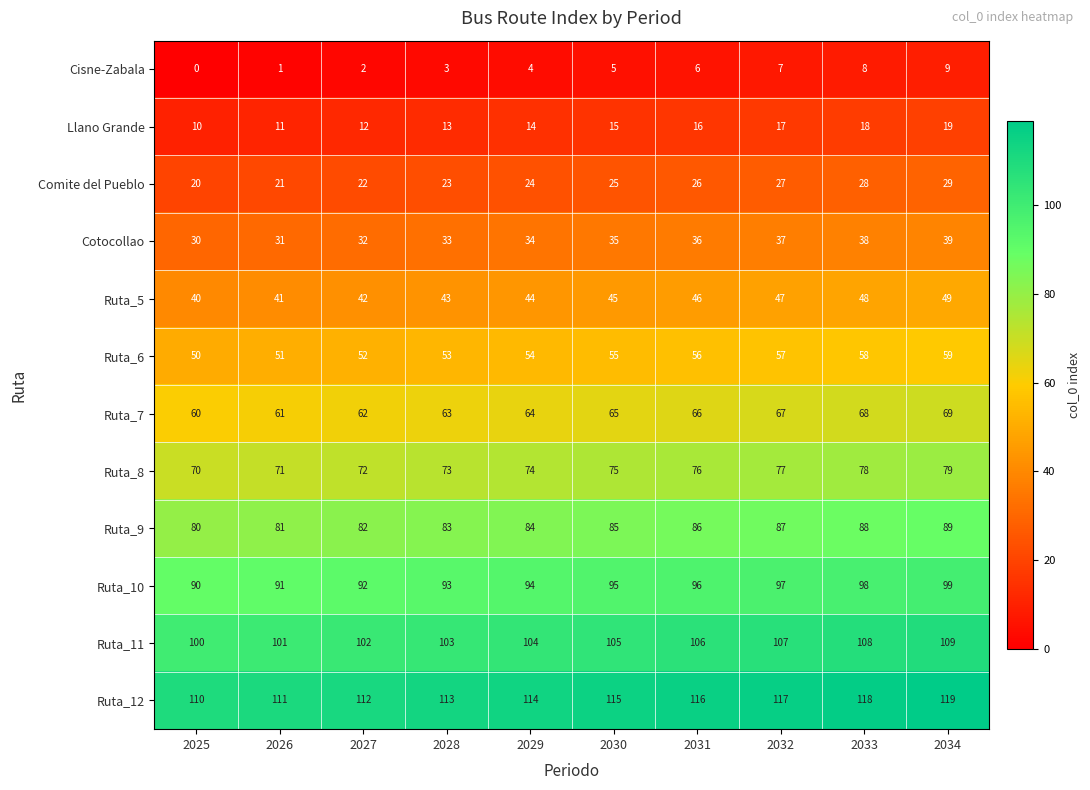

Where is Cisne-Zabala nearest to the value 4?

2029